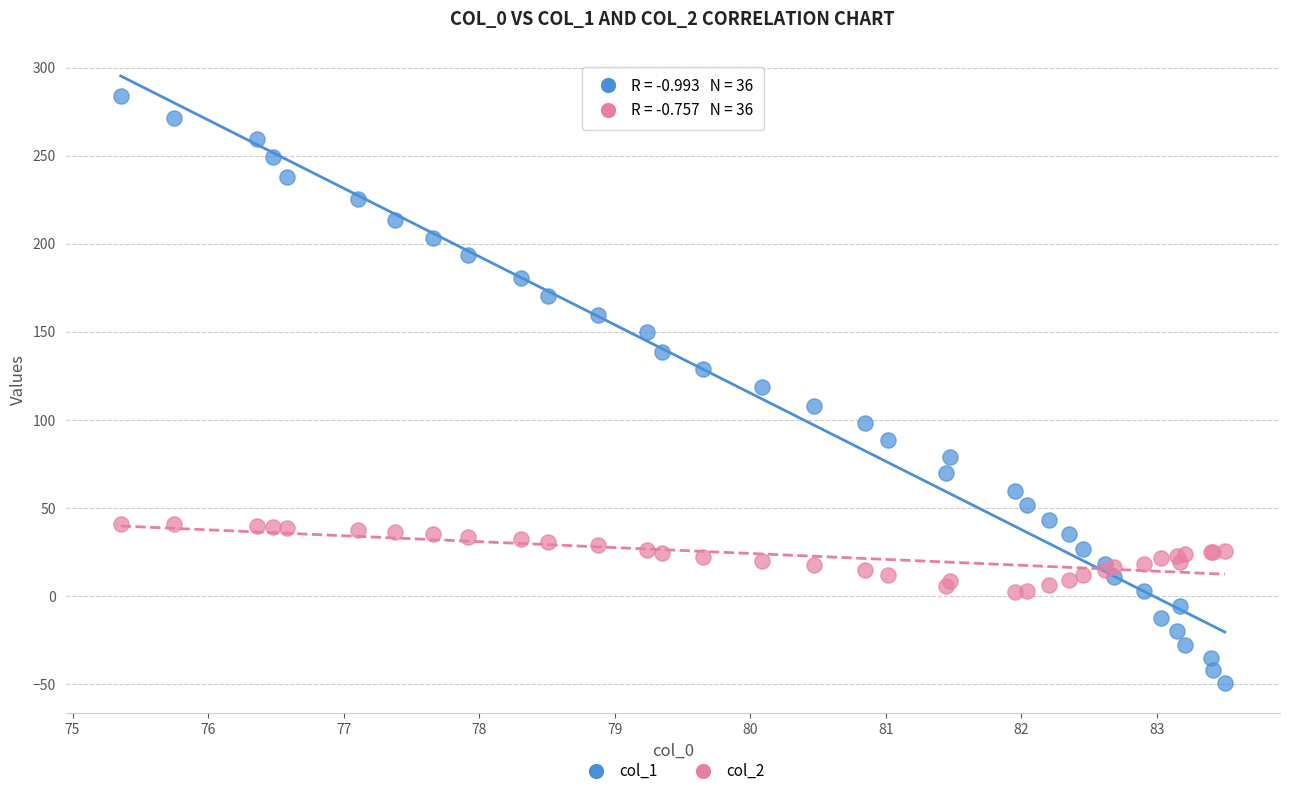

What are all the series names shown in the legend?

col_1, col_2